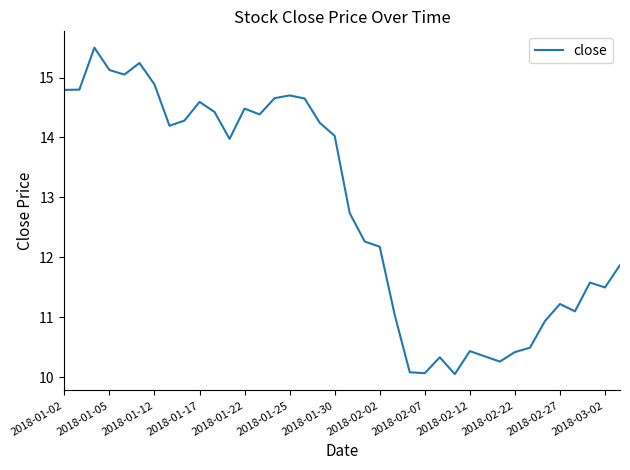

What is the greatest value displayed?

15.5